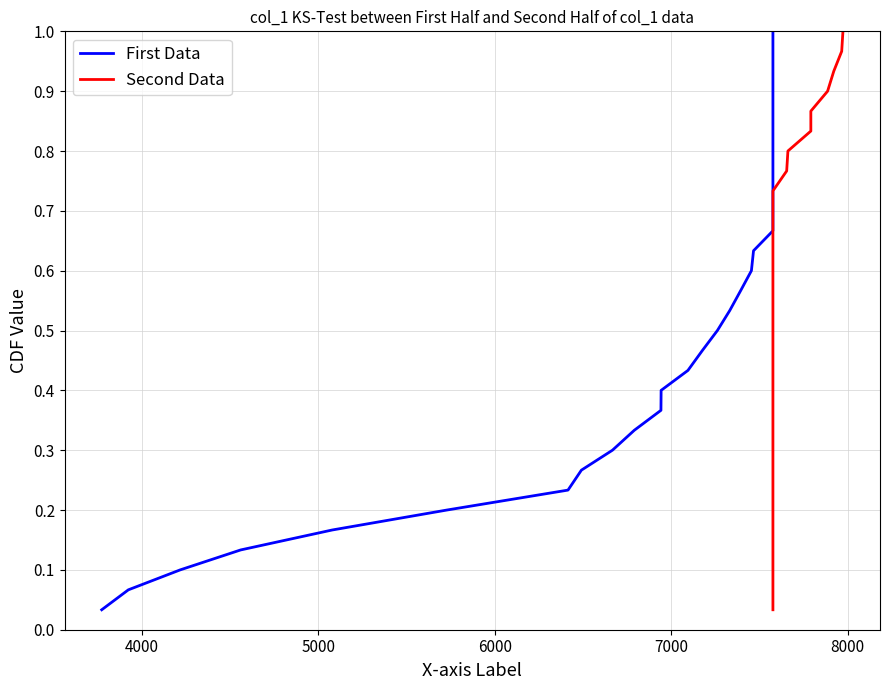

Rank the series at 8000 from highest to lowest value.

First Data, Second Data